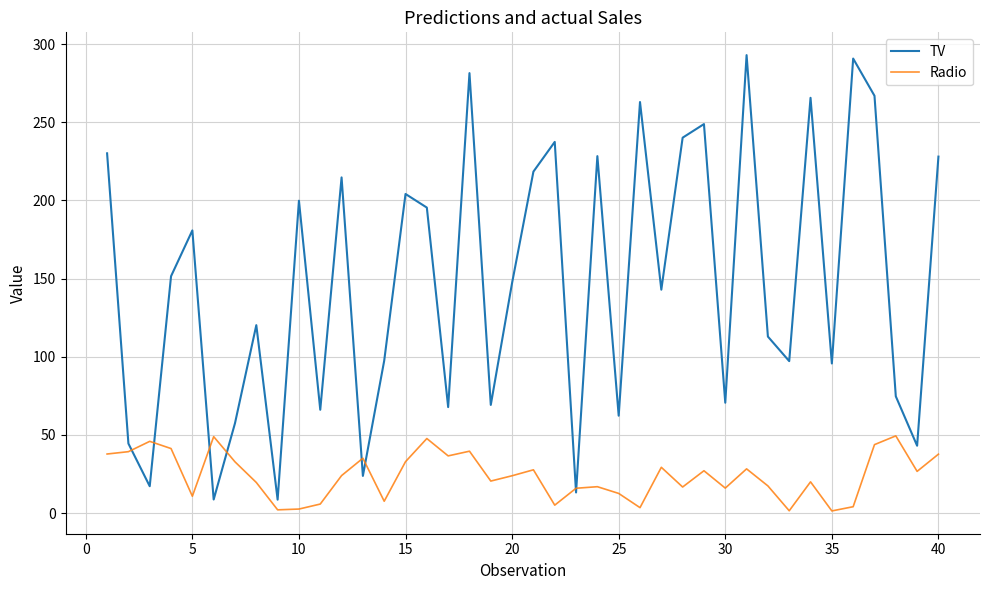

Which series has the widest spread of values?

TV